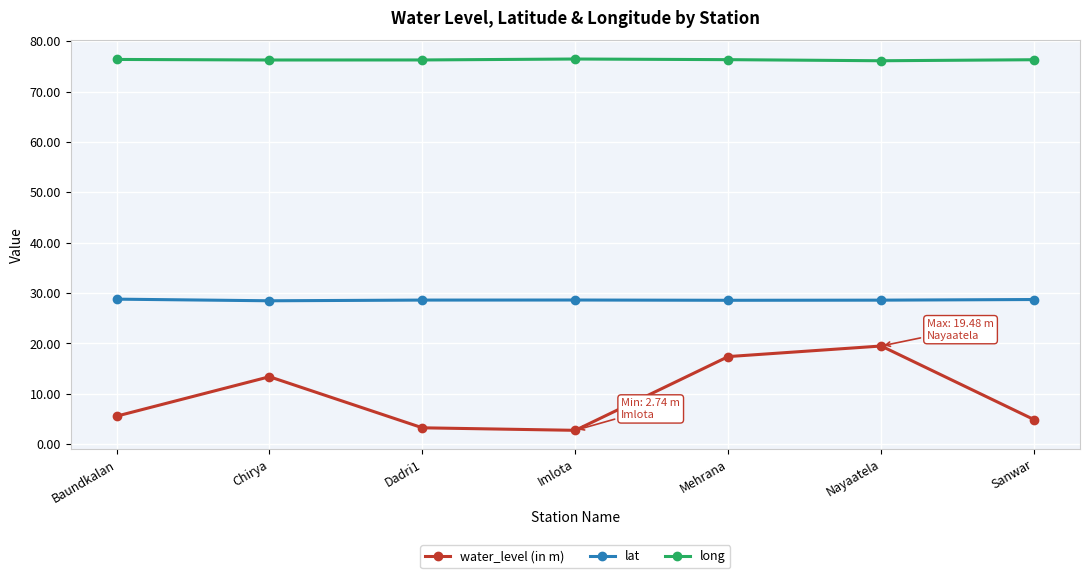

Count the long values in the range 76 to 77.

7